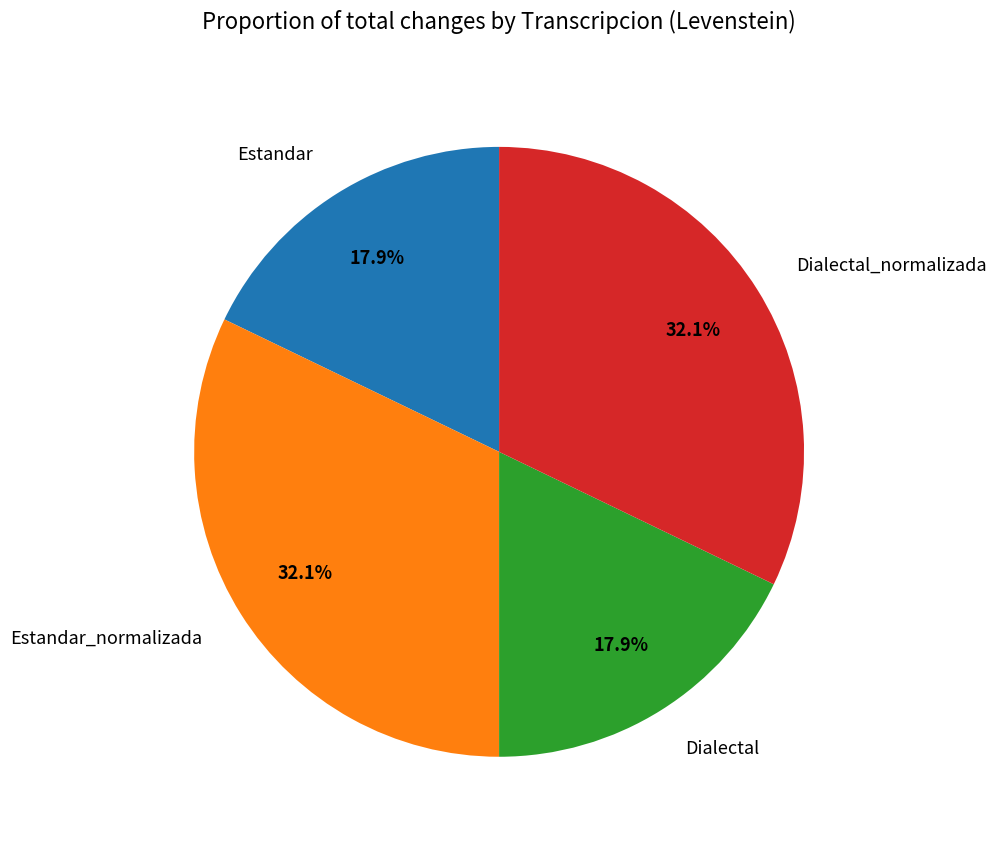

What percentage is NOT represented by Estandar?

82.1%